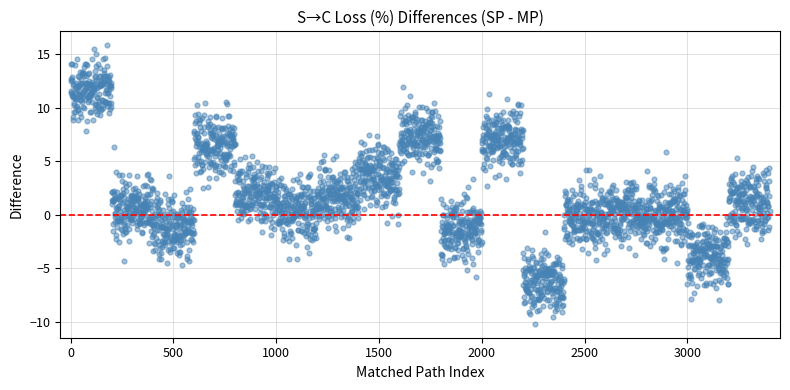

What is the range of Y values (max minus min)?

26.0